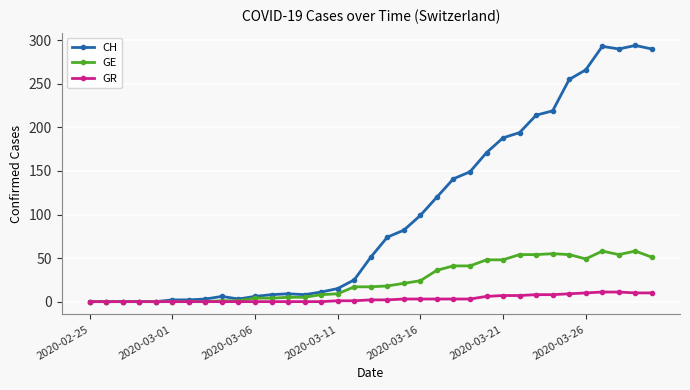

Which series has the largest total across all categories?

CH